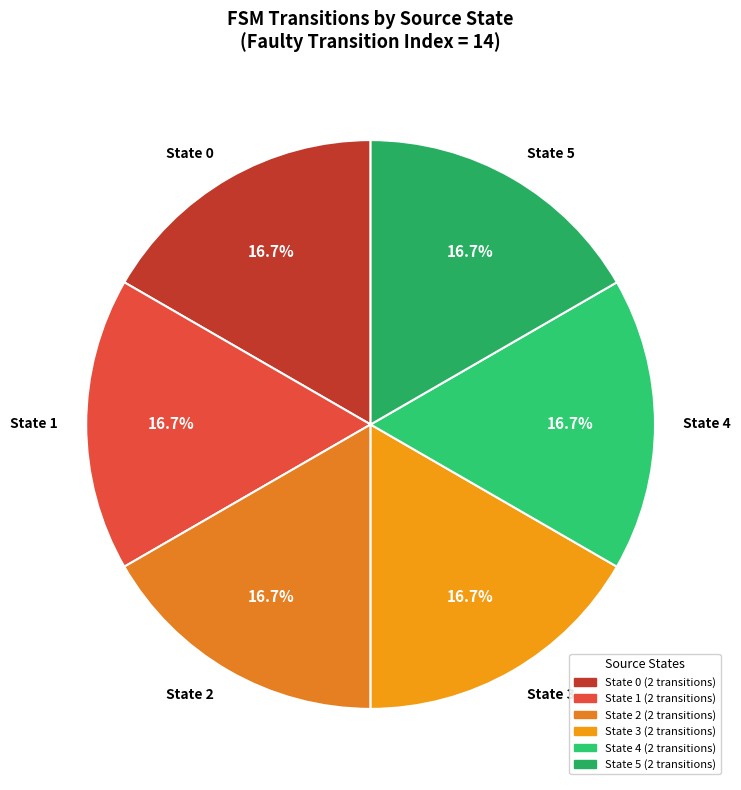

Does State 0 account for over 50% of the chart?

No